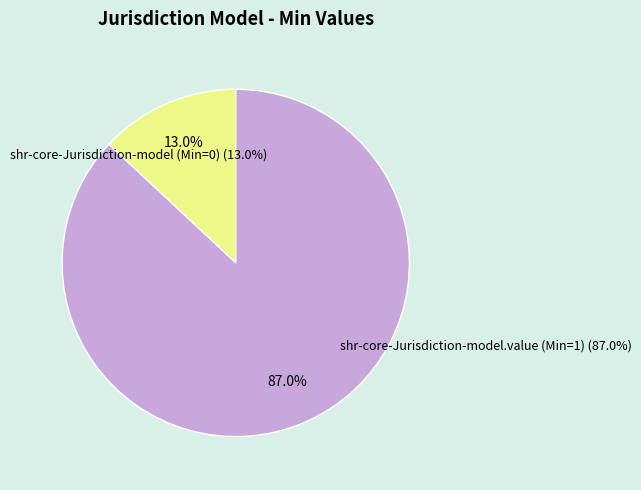

Which slice represents more than half of the pie?

shr-core-Jurisdiction-model.value